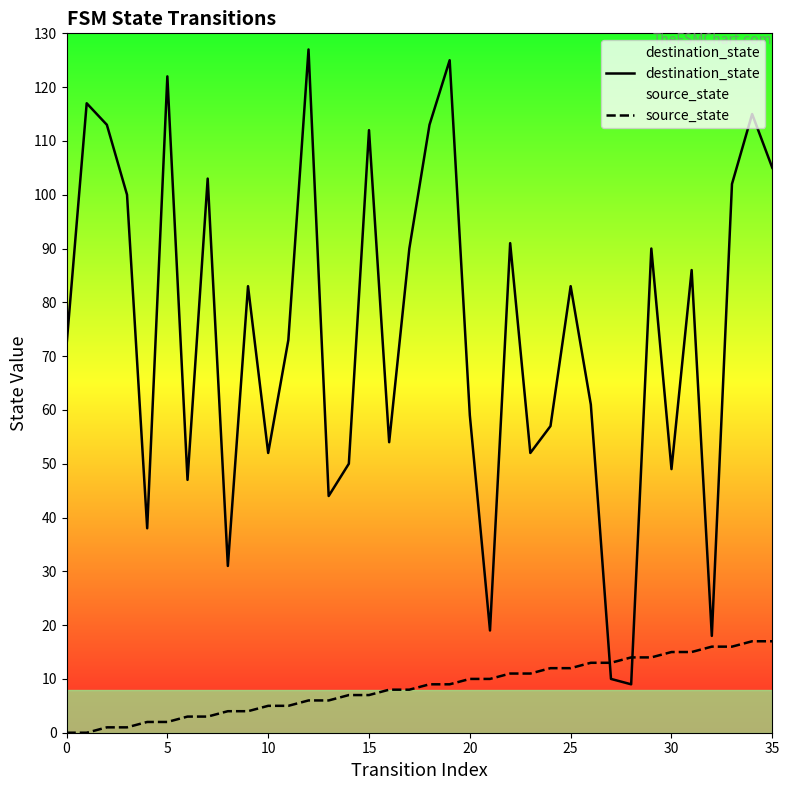

Between 18 and 23, which series saw the biggest shift?

destination_state